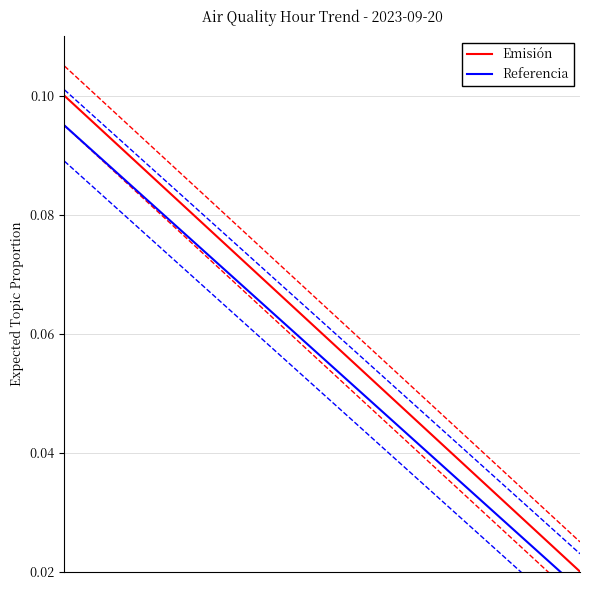

Read the Emisión value at 13.

0.1